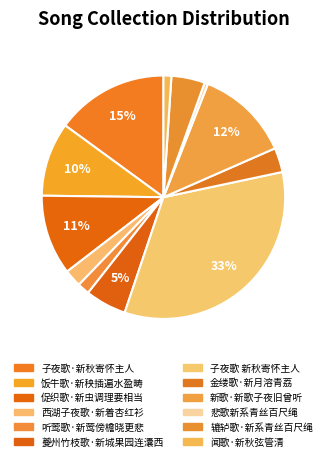

Is it true that 夔州竹枝歌·新城果园连灢西 is 1% of the pie?

False